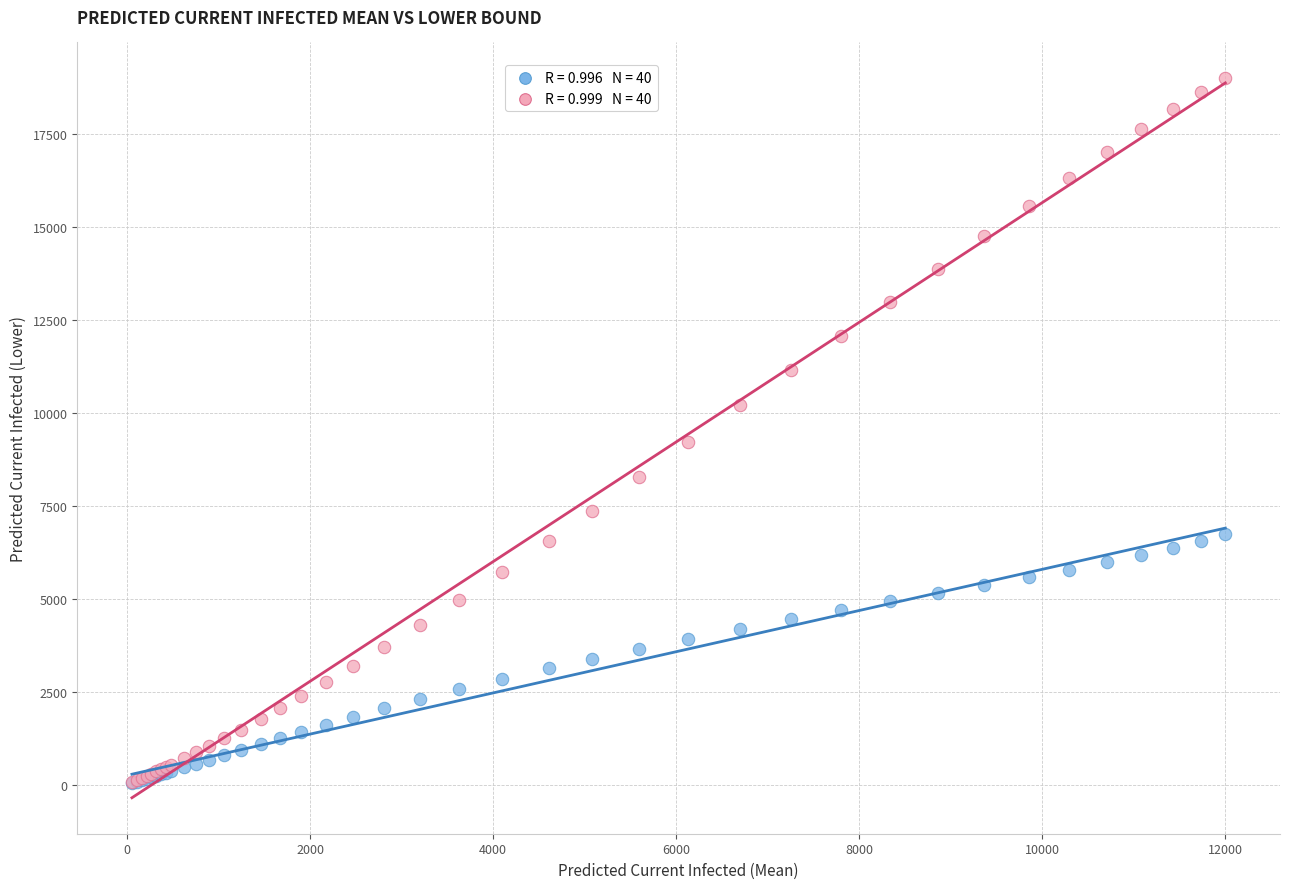

Across all series, what Y value is closest to 9517?

9228